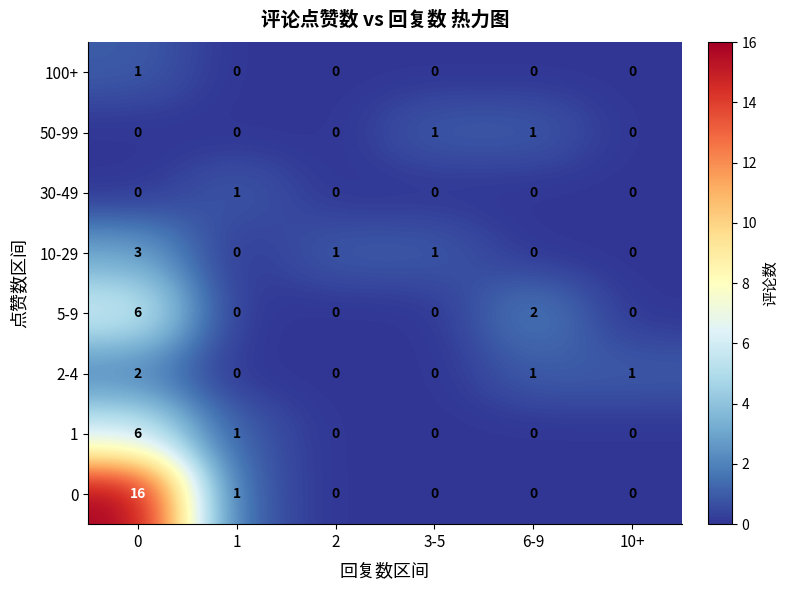

What is the spread (max minus min) of values at 0?

16